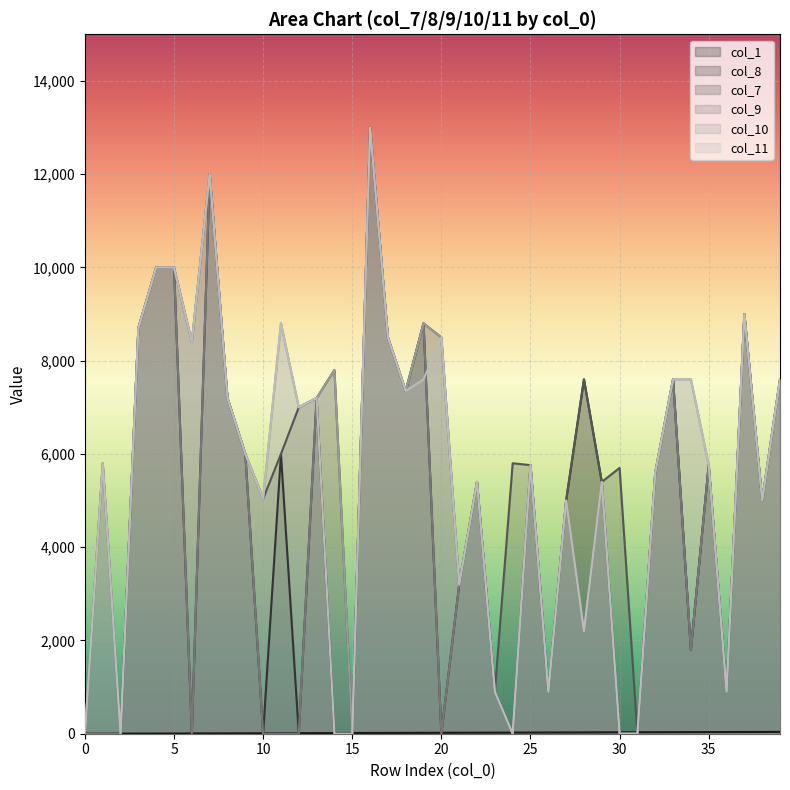

Is the value of col_11 at 6 greater than the value of col_9 at 25?

Yes